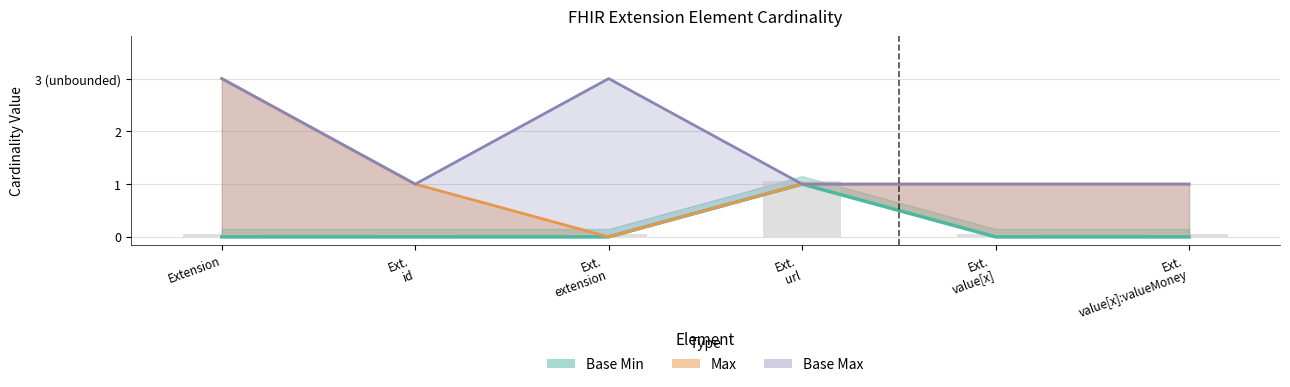

Is it true that Base Min equals 0 at Ext.
value[x]?

False